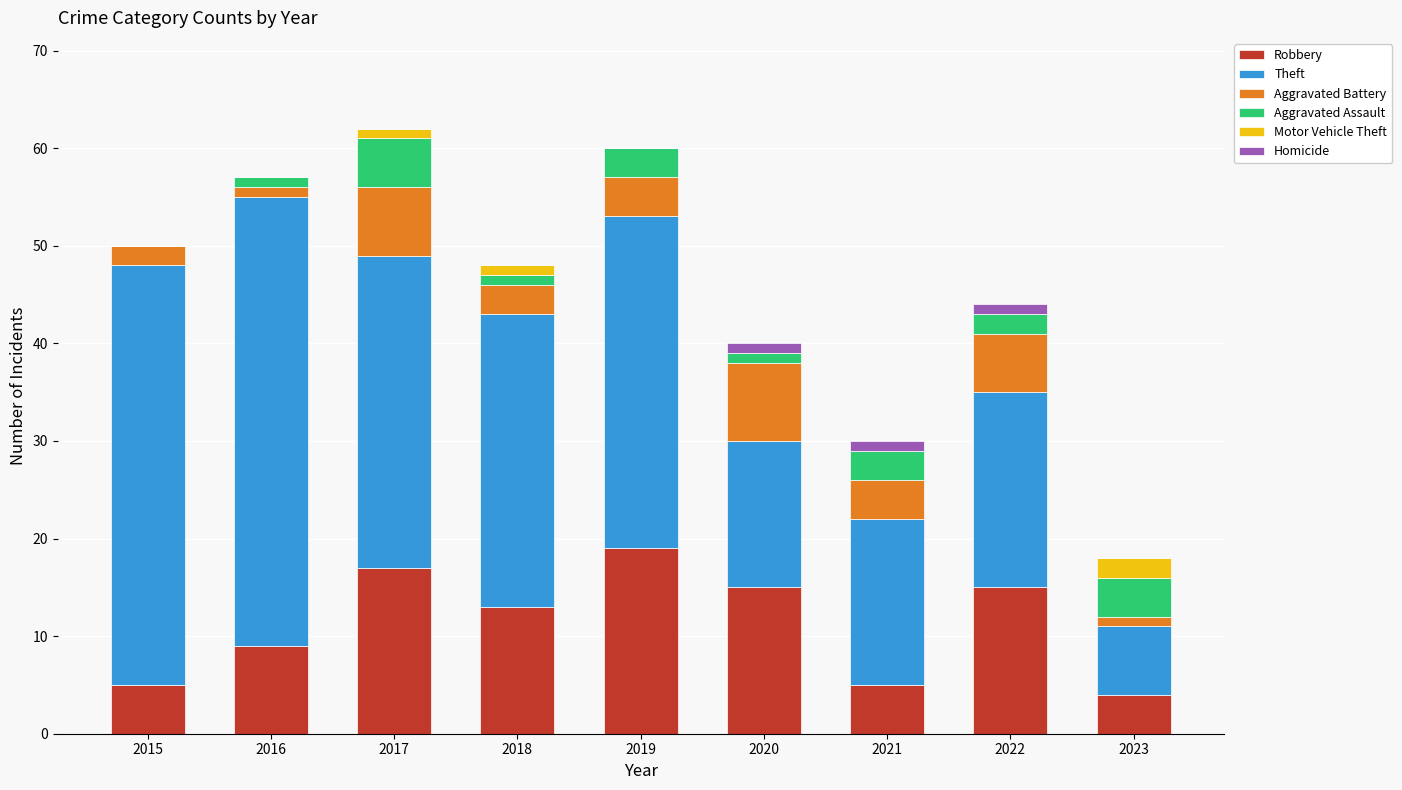

What is the total value across all series at 2015?

50